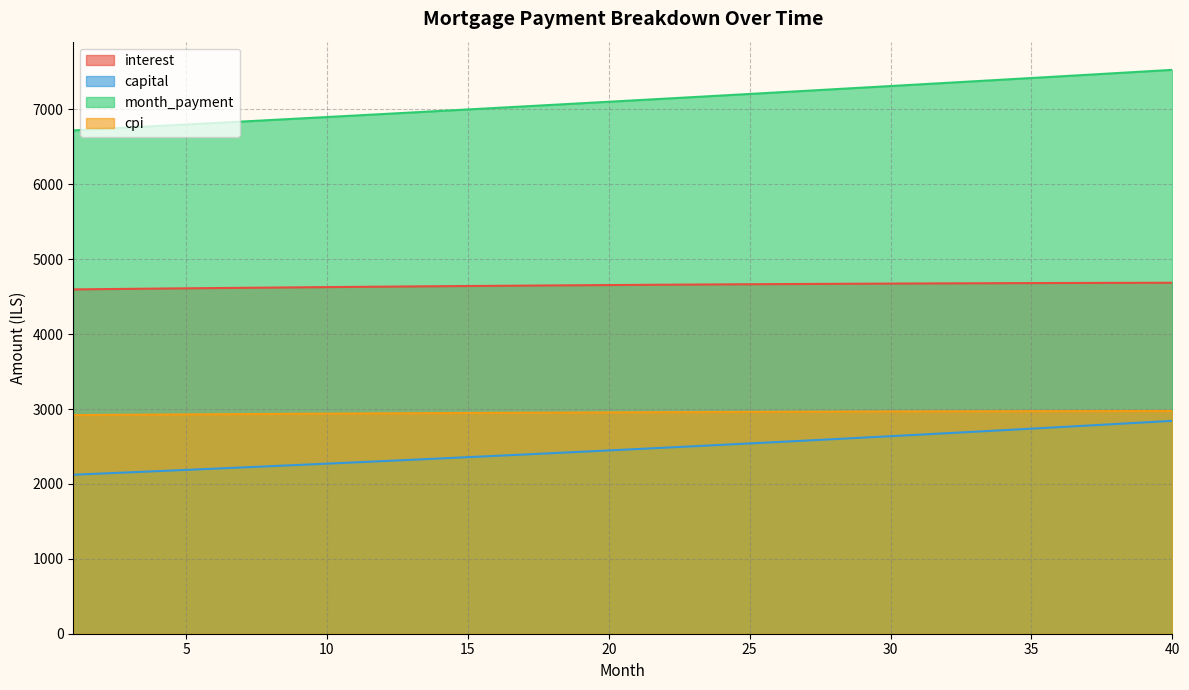

At how many categories does at least one series exceed 5648?

40